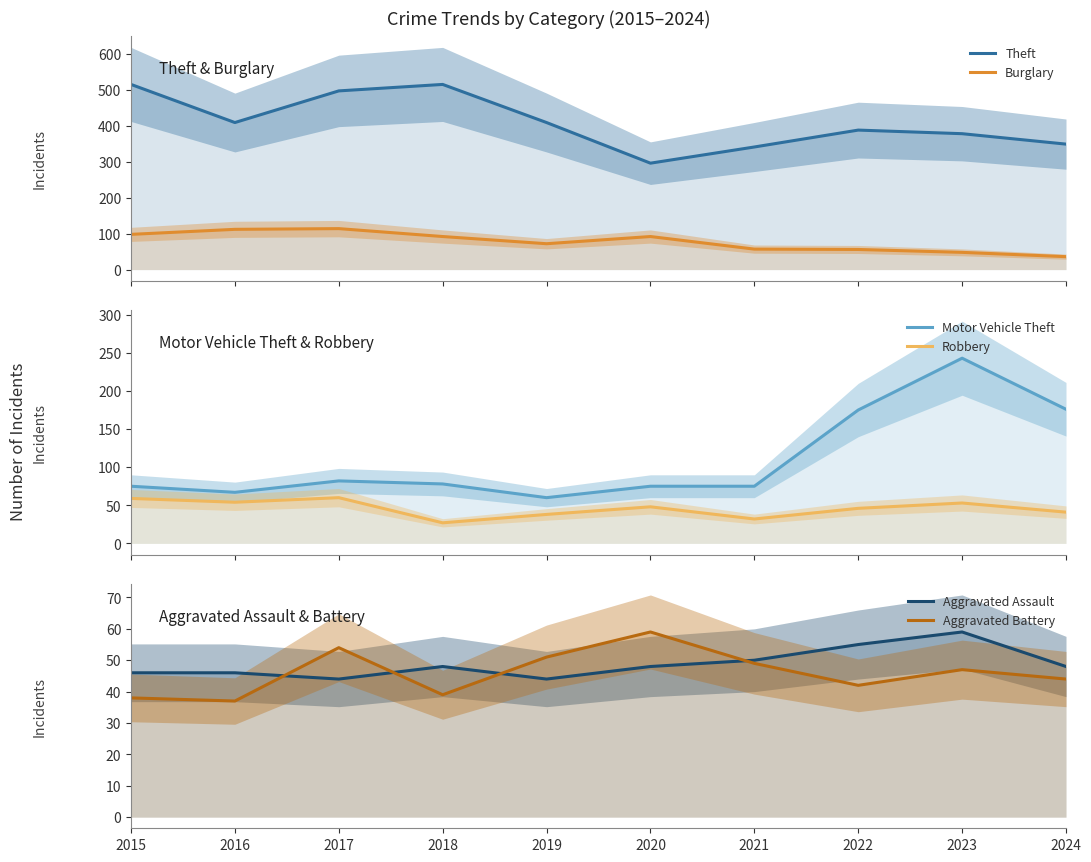

What is the sum of all Aggravated Battery values?

460